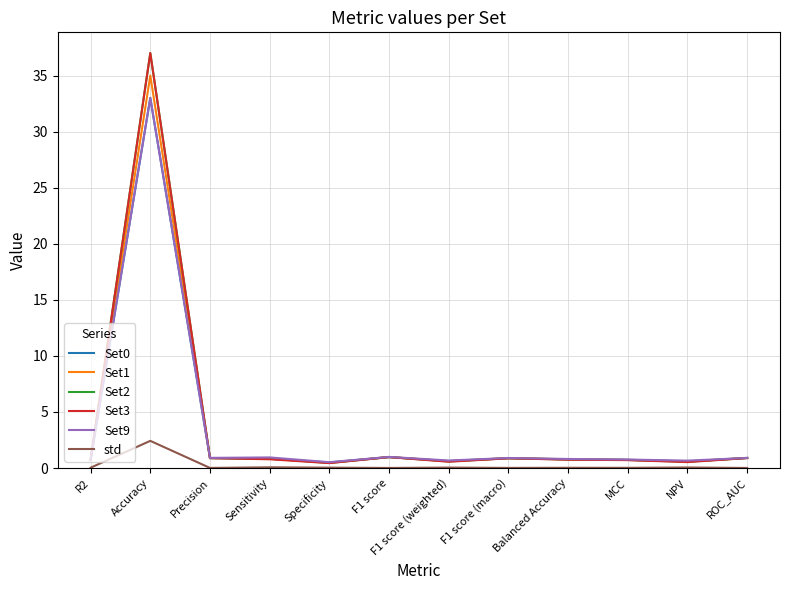

How many interior local valleys does the std series have?

4